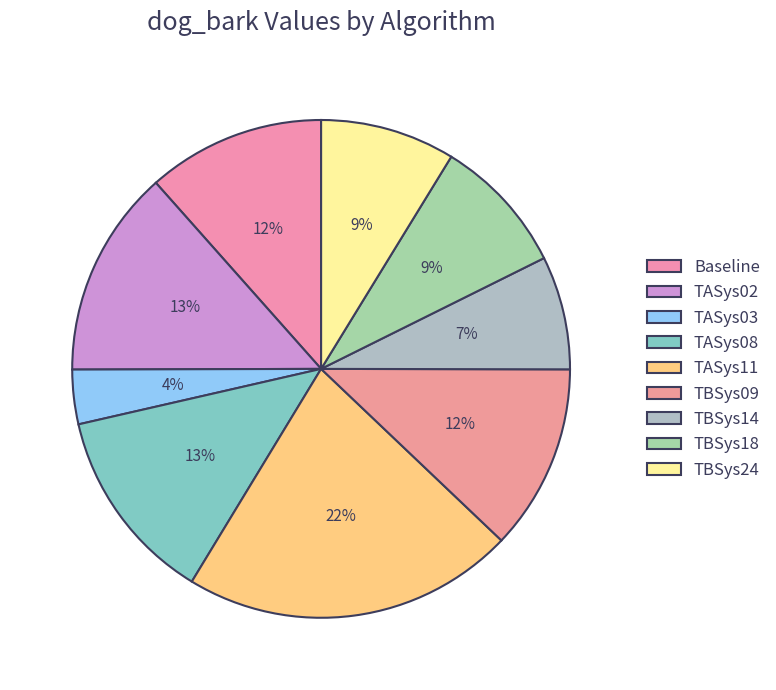

Which category has the biggest portion of the pie?

TASys11